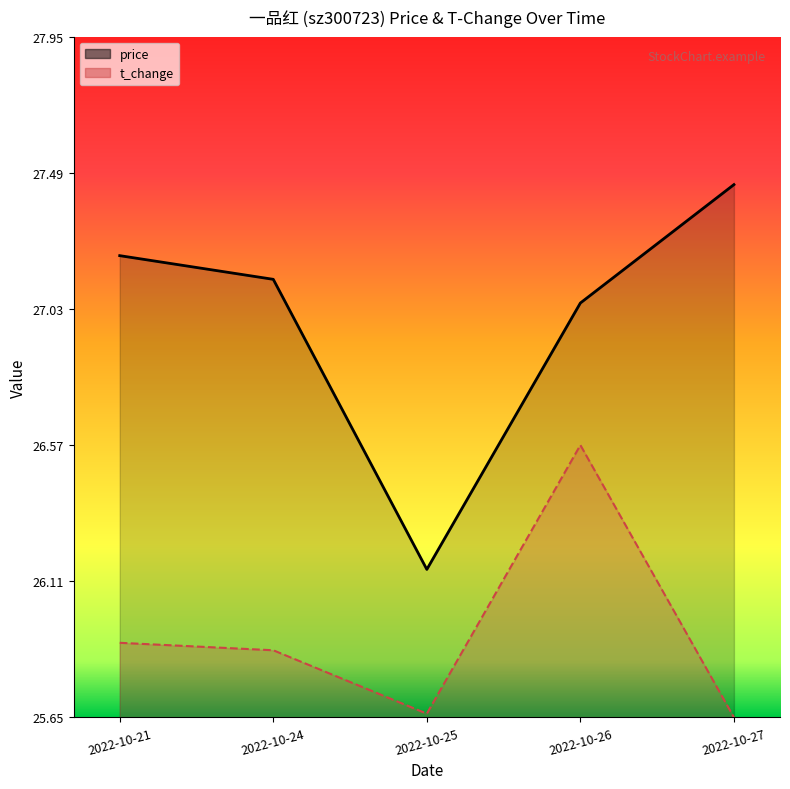

Count the t_change values in the range 25 to 26.

4